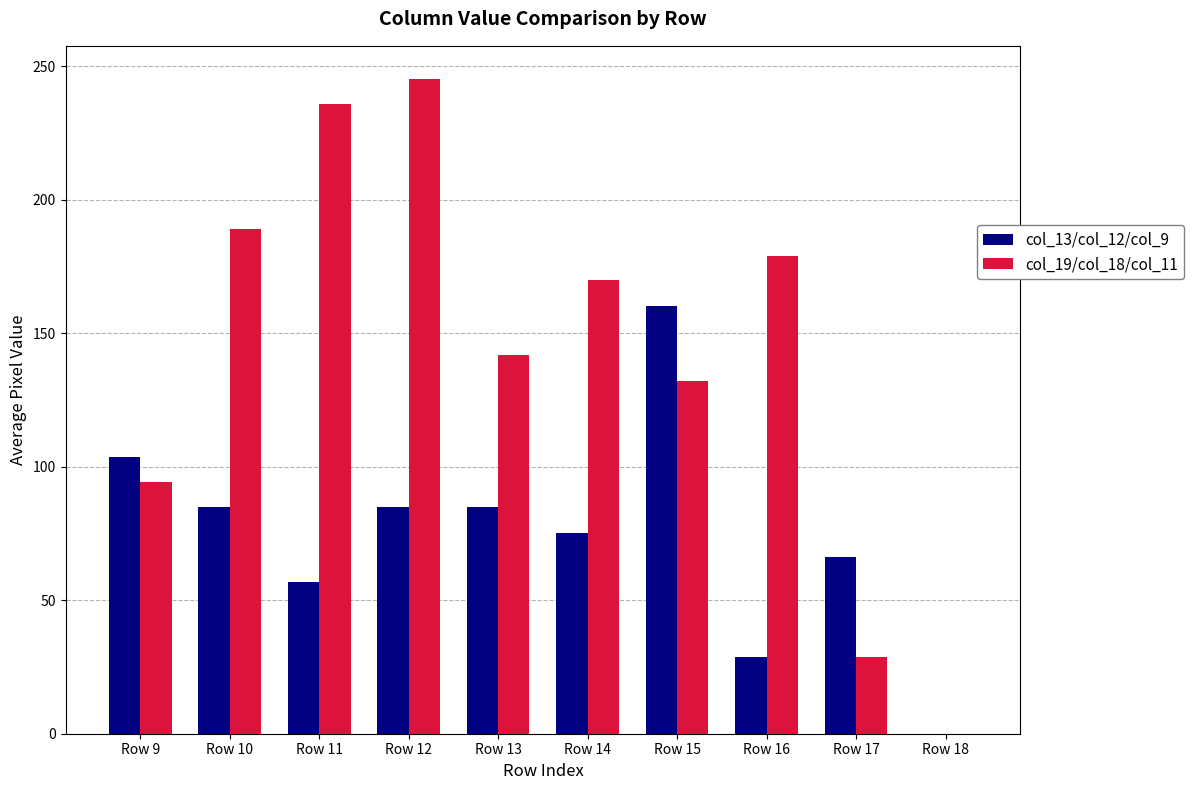

Reading left to right, transcribe all the data shown in this chart.

col_13/col_12/col_9: Row 9=103.7	Row 10=85.0	Row 11=57.0	Row 12=85.0	Row 13=85.0	Row 14=75.3	Row 15=160.3	Row 16=28.7	Row 17=66.0	Row 18=0.0
col_19/col_18/col_11: Row 9=94.3	Row 10=189.0	Row 11=235.7	Row 12=245.3	Row 13=141.7	Row 14=170.0	Row 15=132.0	Row 16=179.0	Row 17=28.7	Row 18=0.0